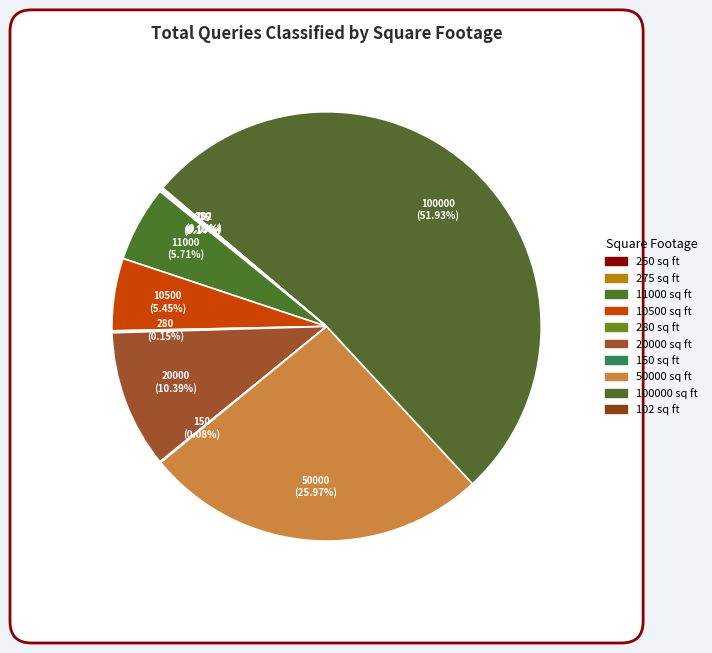

To the nearest percent, what percentage of the pie is 20000?

10%